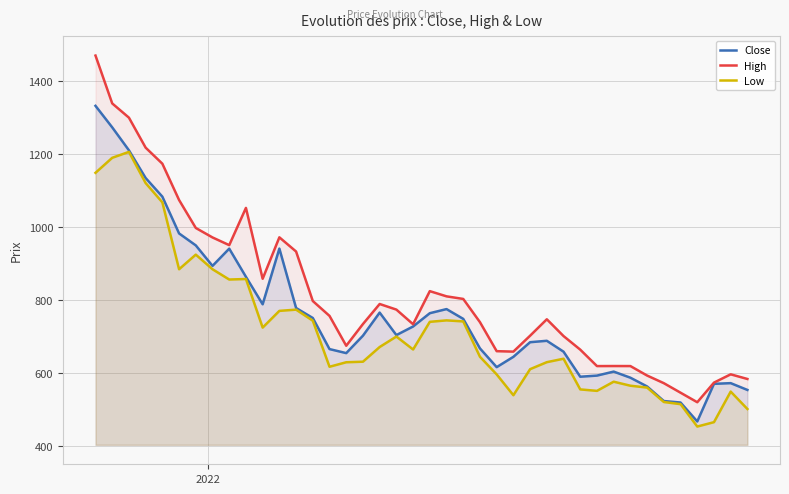

What is the maximum value shown in the chart?

1470.0